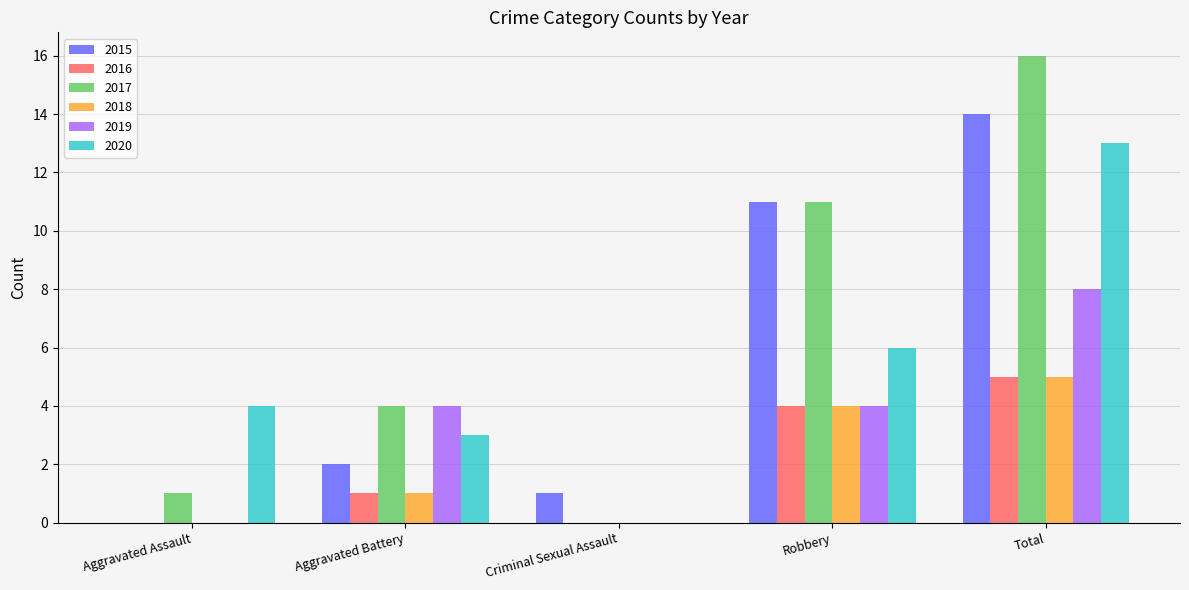

Which series changed the most between Criminal Sexual Assault and Total?

2017